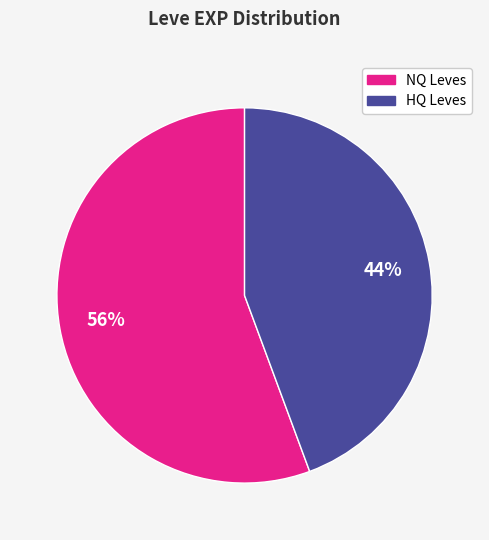

Is there a majority slice in this chart?

Yes